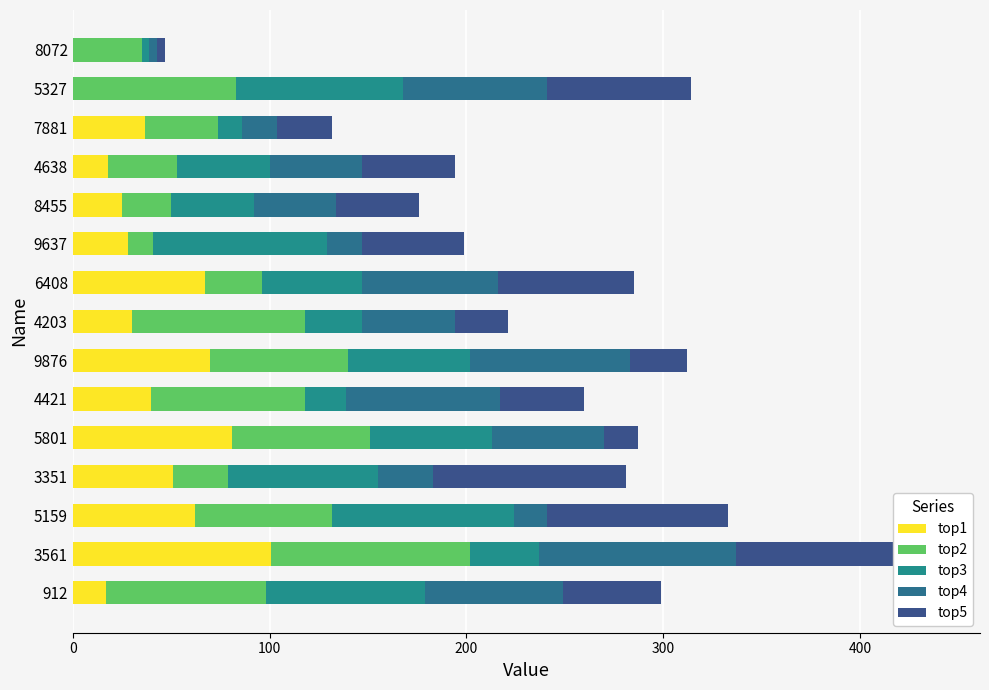

What are all the series names shown in the legend?

top1, top2, top3, top4, top5